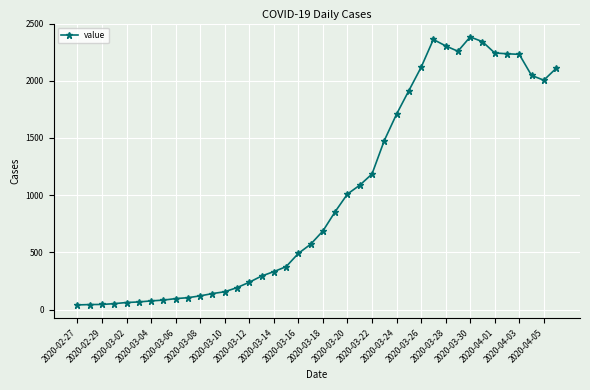

What is the maximum value shown in the chart?

2383